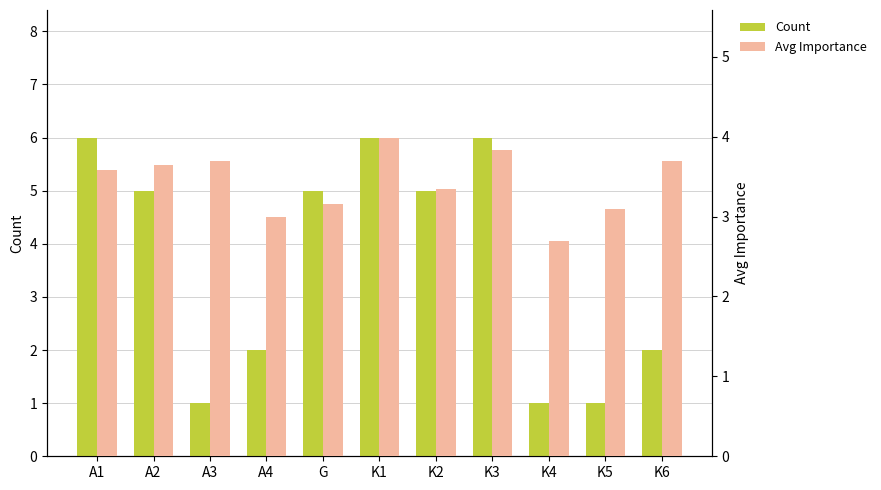

Reading left to right, transcribe all the data shown in this chart.

Count: 6.0	5.0	1.0	2.0	5.0	6.0	5.0	6.0	1.0	1.0	2.0
Avg Importance: 3.6	3.6	3.7	3.0	3.2	4.0	3.3	3.8	2.7	3.1	3.7